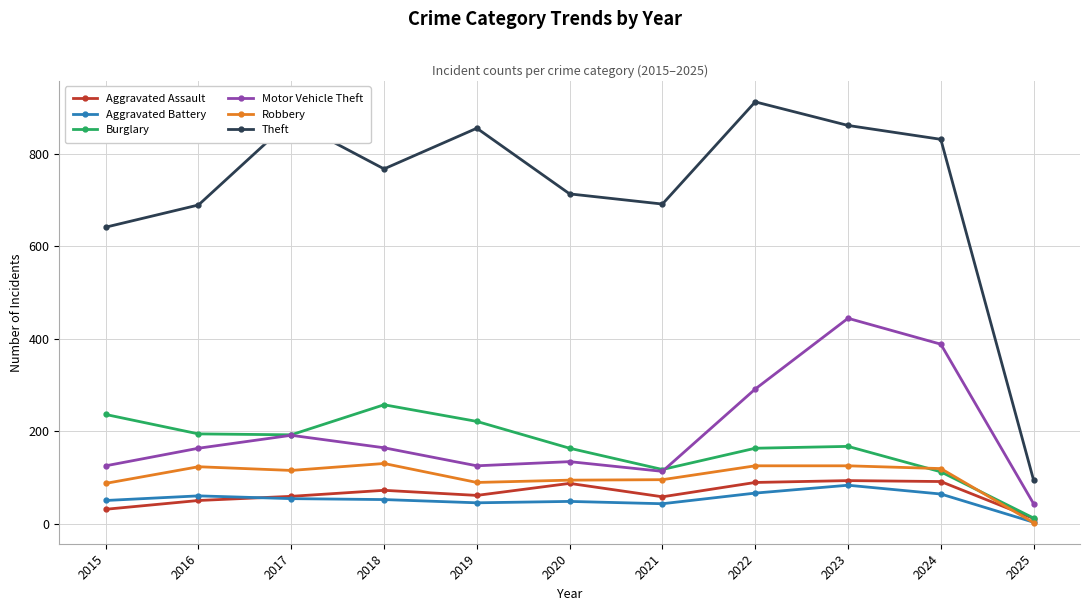

Where does the Theft series first go above 767?

2017